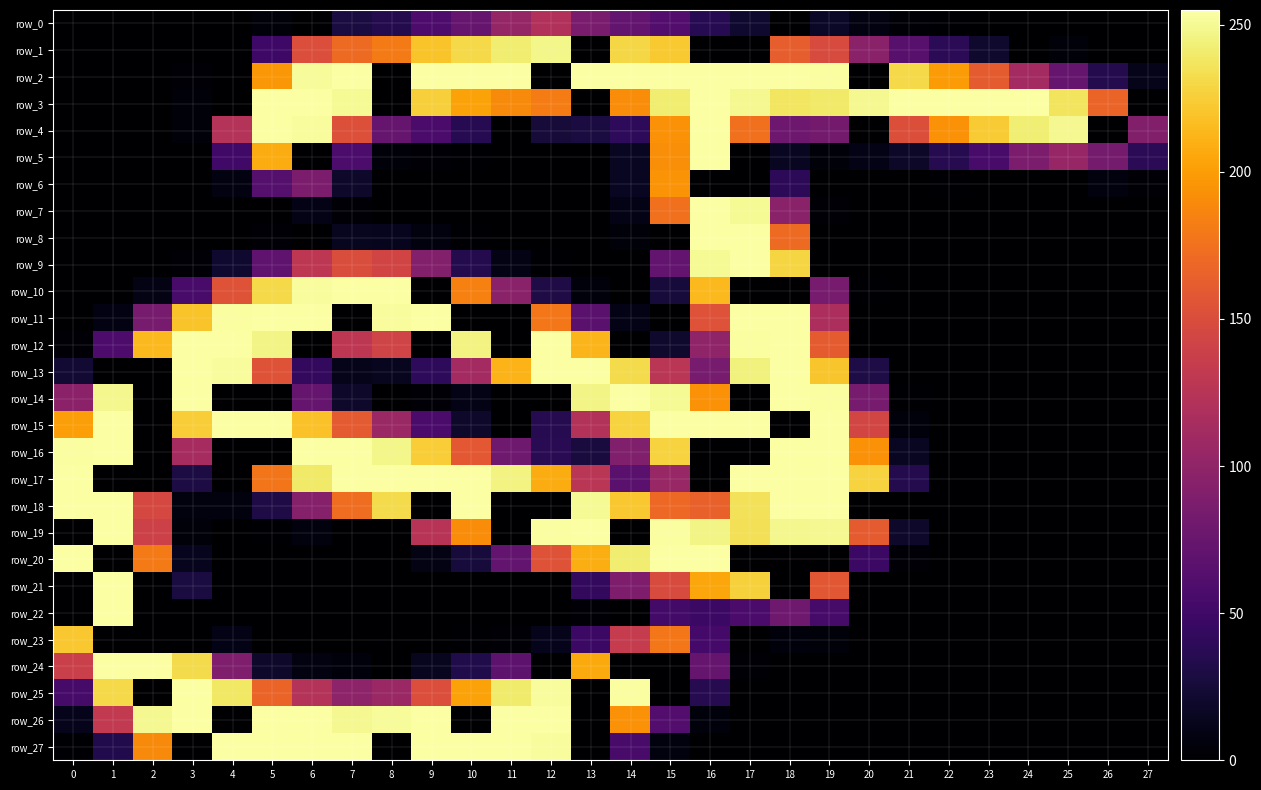

Which category has the highest value across all series?

7